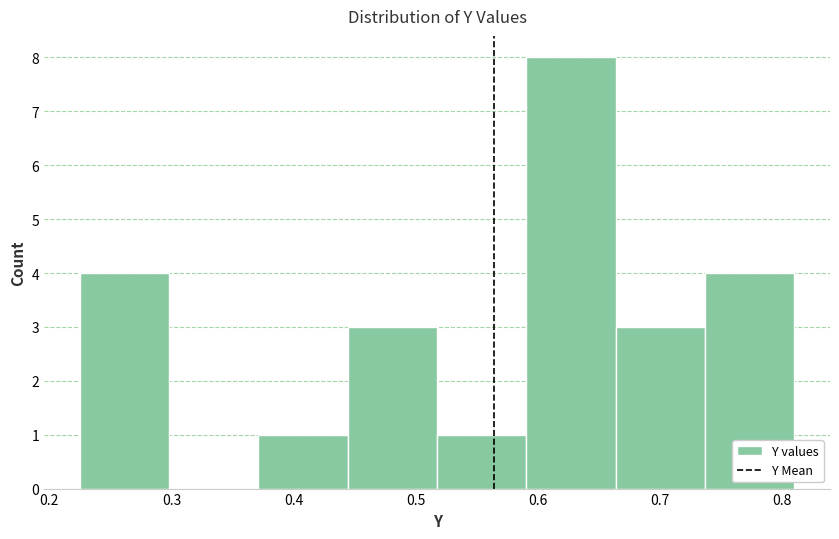

Reading left to right, list every bar in this chart as the range it spans on the x-axis followed by its height. Neither the bar edges nor the heights are printed on the chart, so give them approximately, as read against the axes.

0.22 to 0.30: 4
0.30 to 0.37: 0
0.37 to 0.44: 1
0.44 to 0.52: 3
0.52 to 0.59: 1
0.59 to 0.66: 8
0.66 to 0.74: 3
0.74 to 0.81: 4